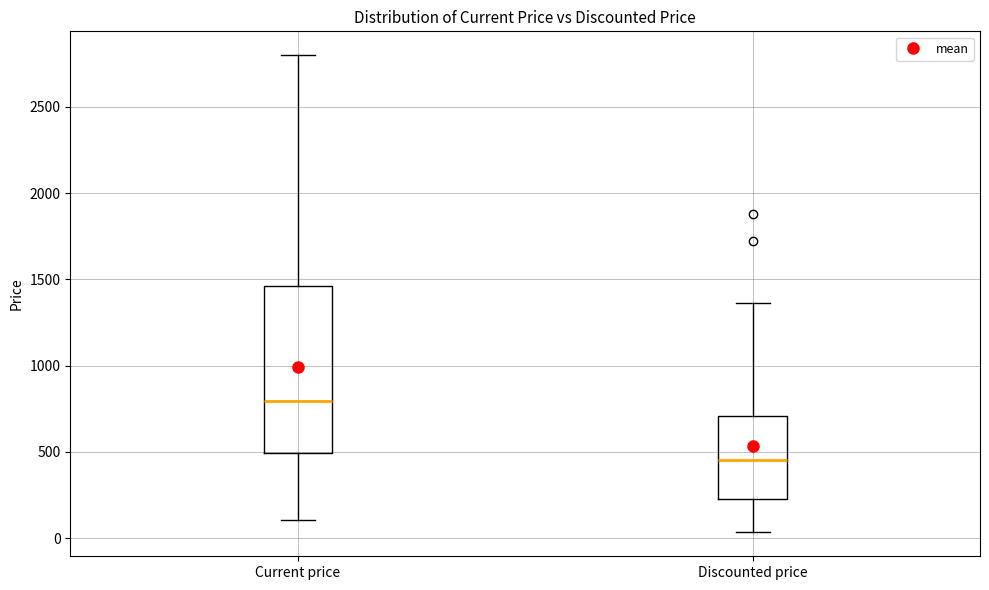

Reading left to right, read every box against the y-axis: the position of its median line, the range the box covers, and the ends of its whiskers. The values are not printed on the chart, so give them approximately, as read against the axis.

Current price: median 800, box 500 to 1450, whiskers 100 to 2800
Discounted price: median 450, box 250 to 700, whiskers 50 to 1350